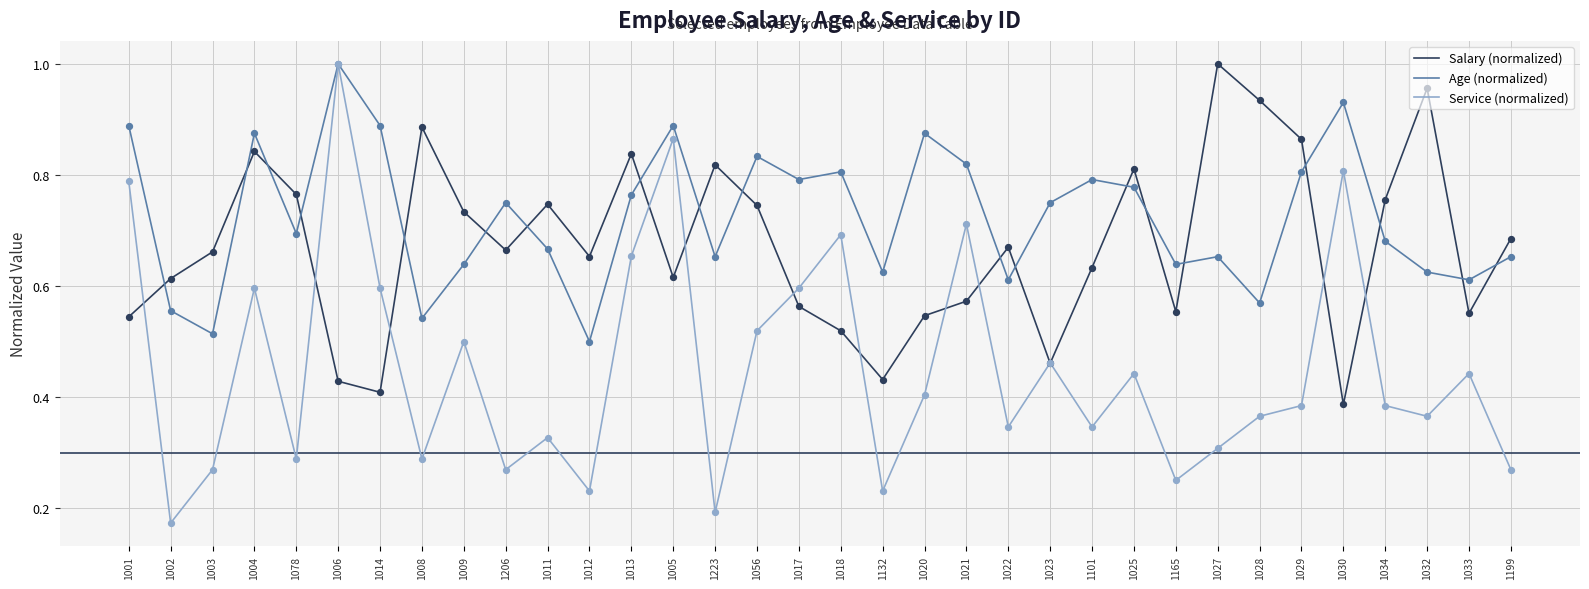

Which series has the largest total across all categories?

Age (normalized)